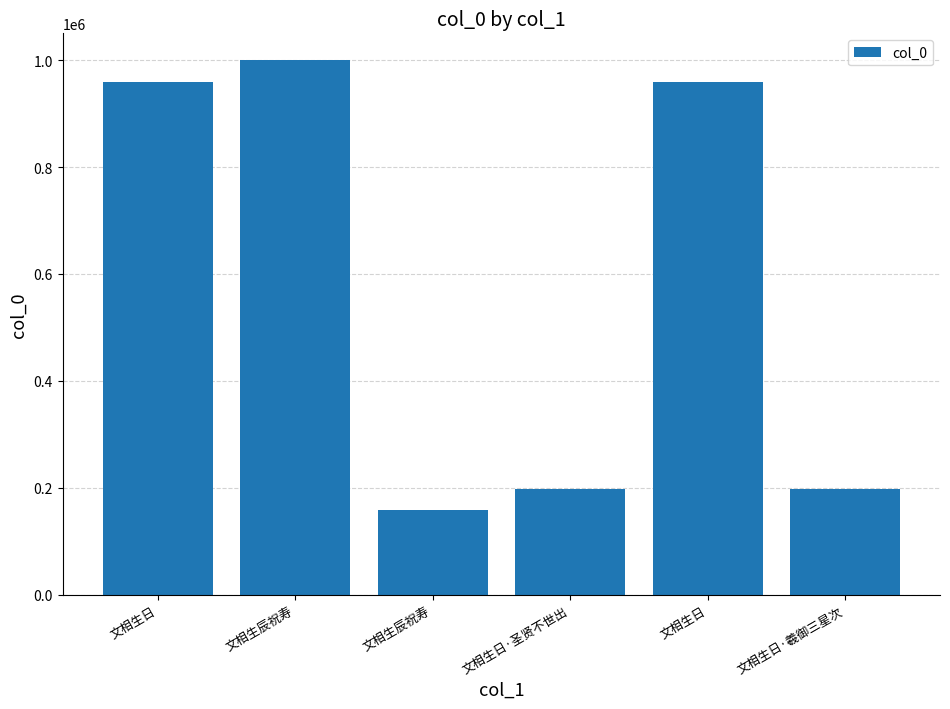

What is the ratio of the value at 文相生辰祝寿 to the value at 文相生日?

0.2